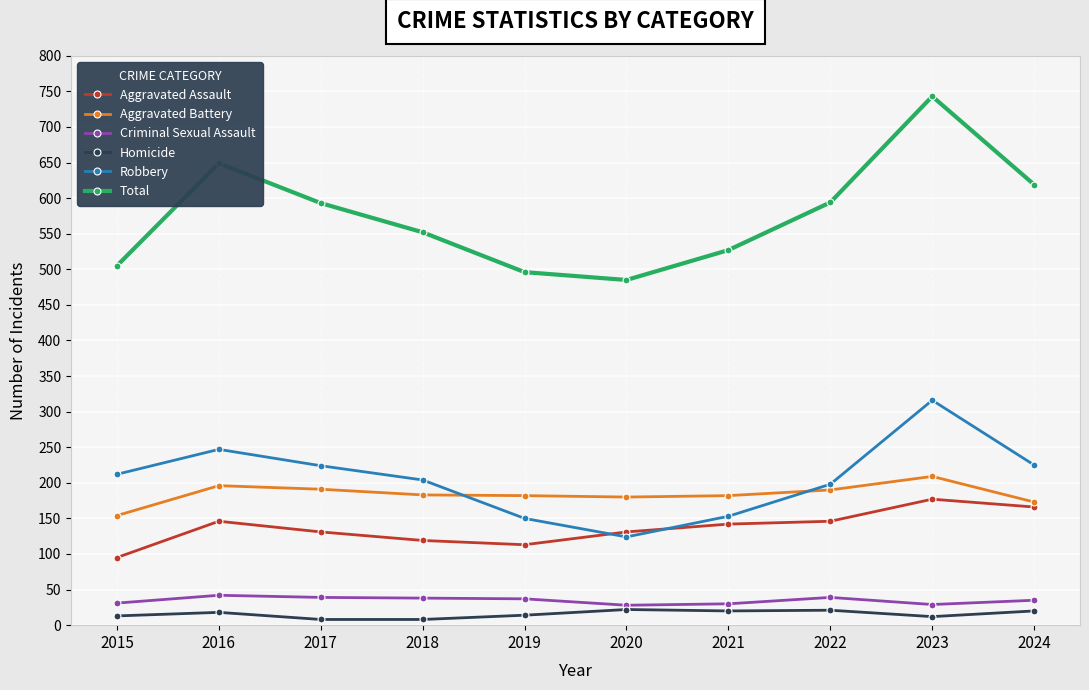

What is the value of the Aggravated Battery point at the 7th from the left?

182